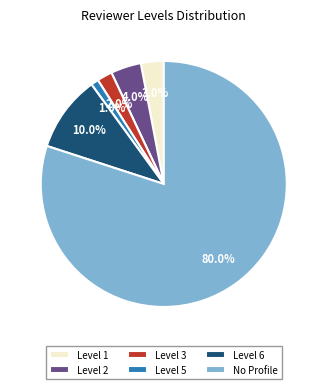

What percentage is NOT represented by Level 1?

97.0%